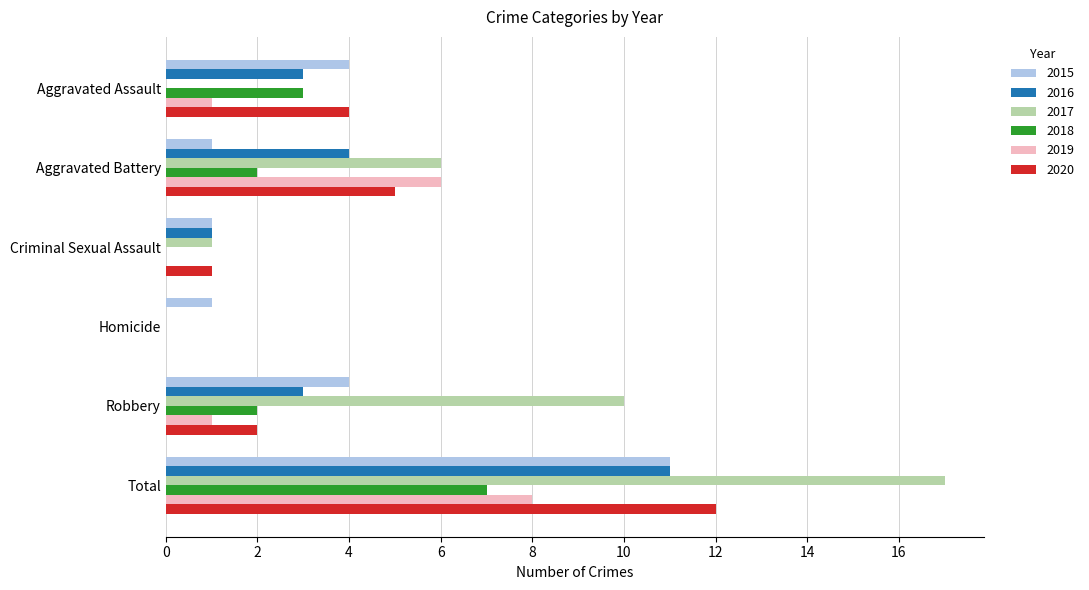

At which category is the sum across all series the highest?

Total